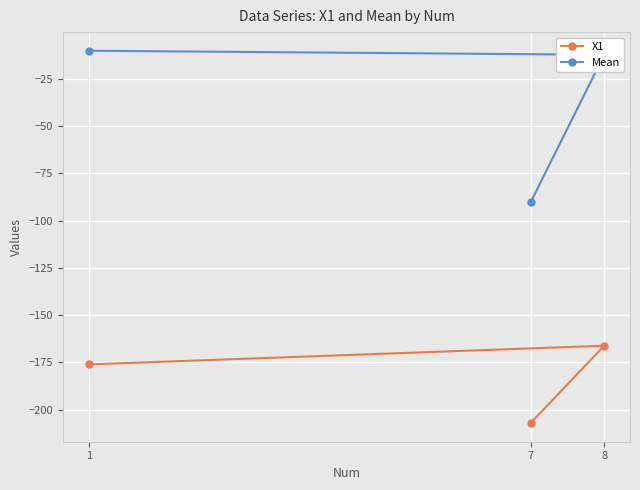

What is the total value across all series at 1?

-186.2